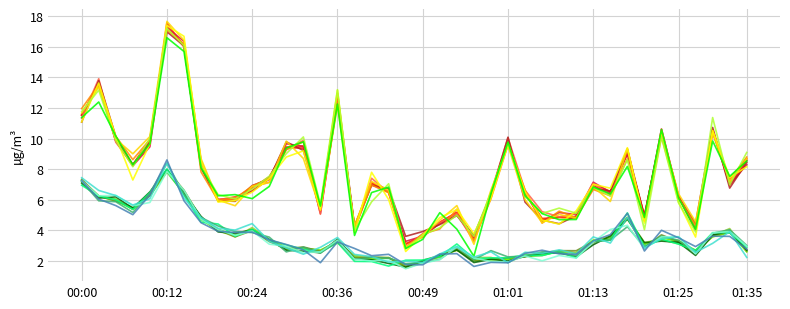

True or false: P1 has a value of 1.5 at 01:06.

False